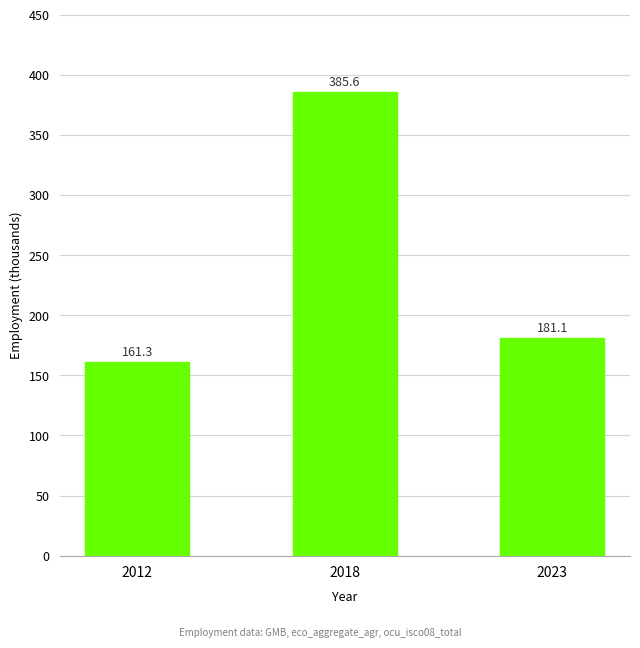

Between 2012 and 2018, which is larger?

2018